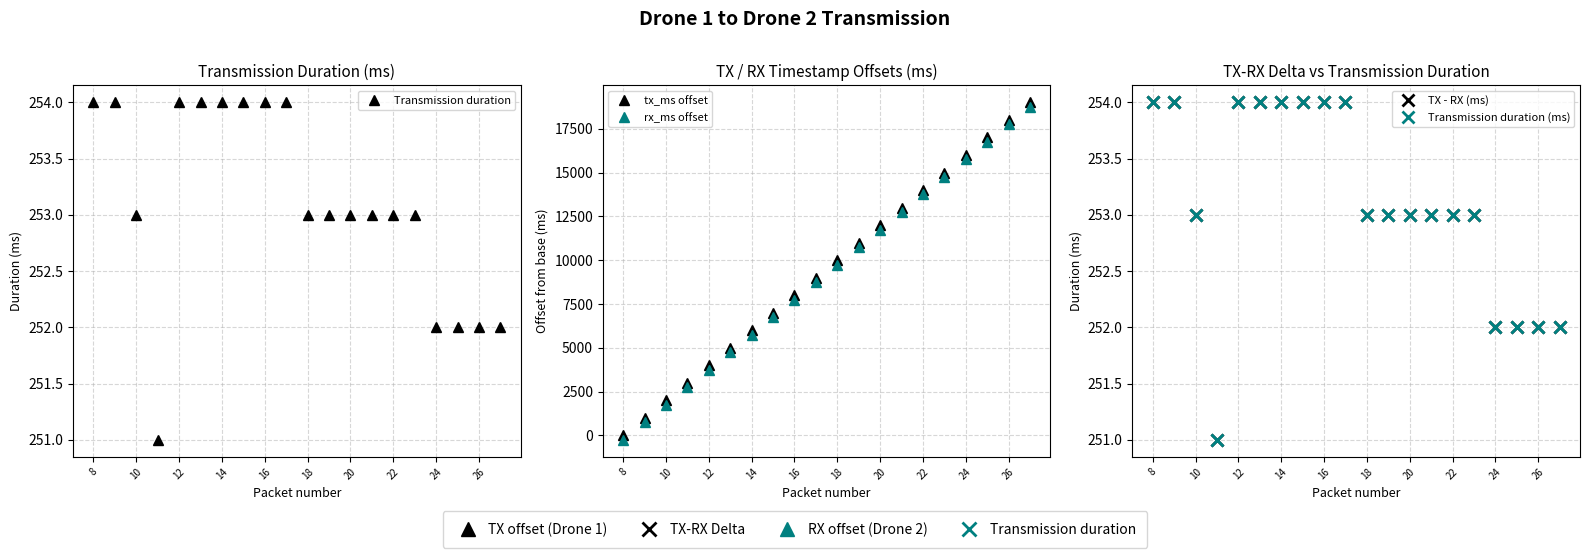

At 26, list the series in order from largest to smallest.

tx_ms offset, rx_ms offset, Transmission duration, TX - RX (ms), Transmission duration (ms)